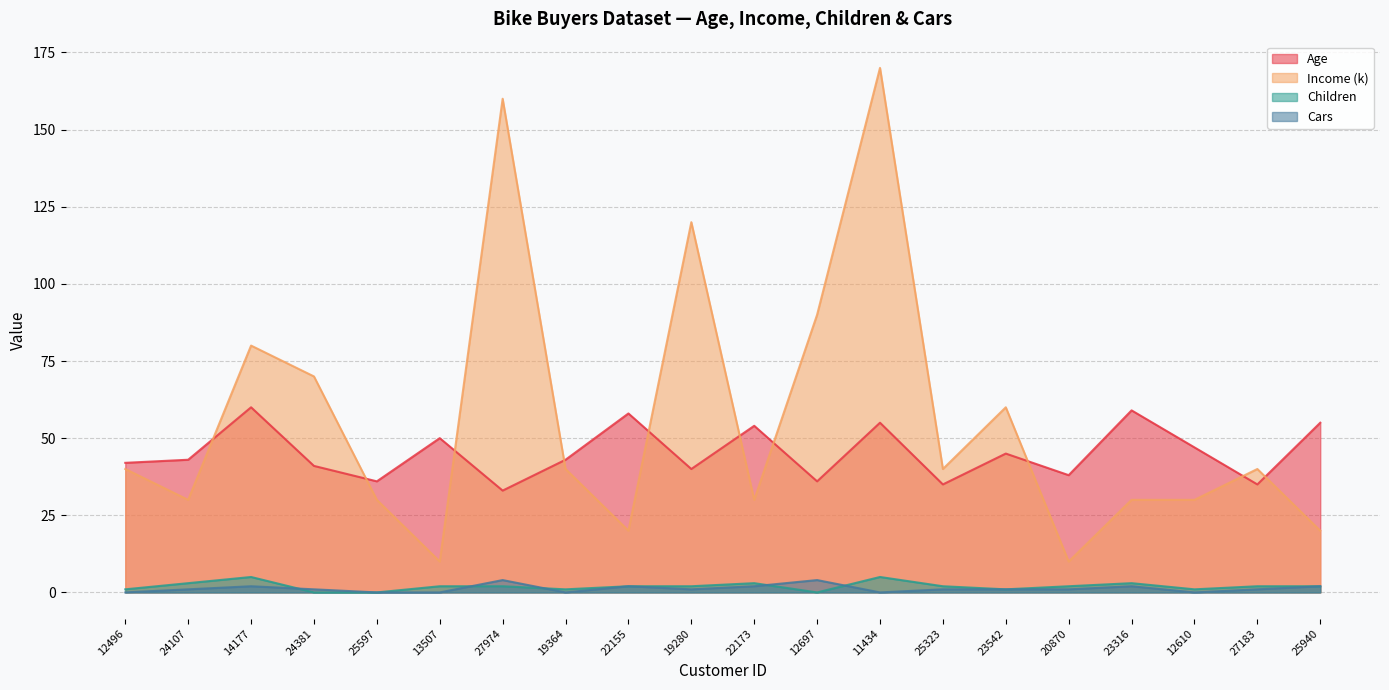

Is it true that Age equals 35 at 27183?

True